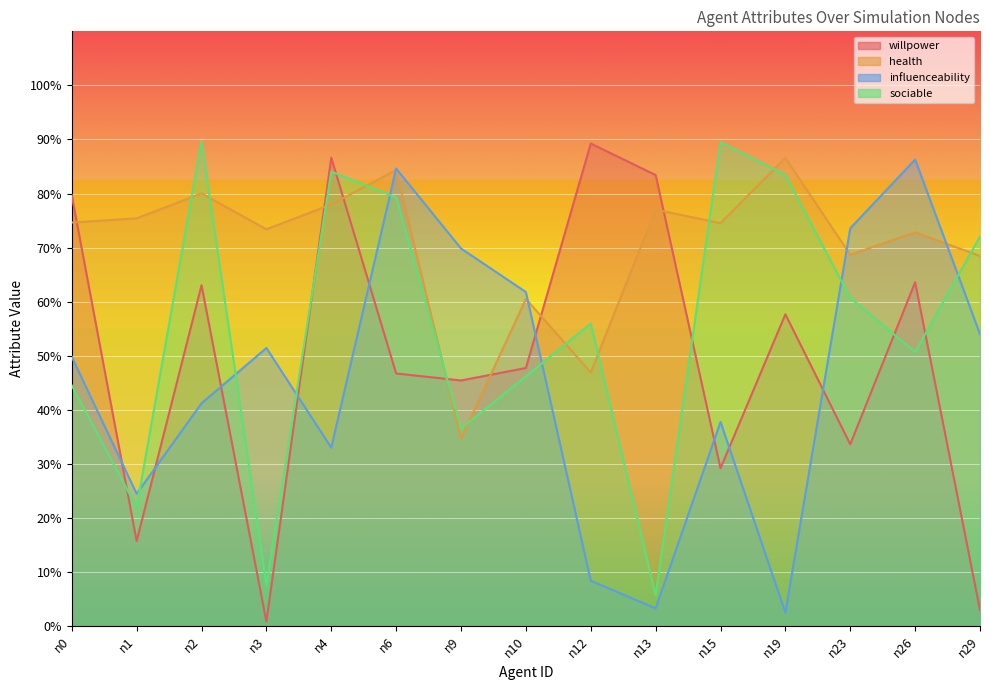

What are all the series names shown in the legend?

willpower, health, influenceability, sociable